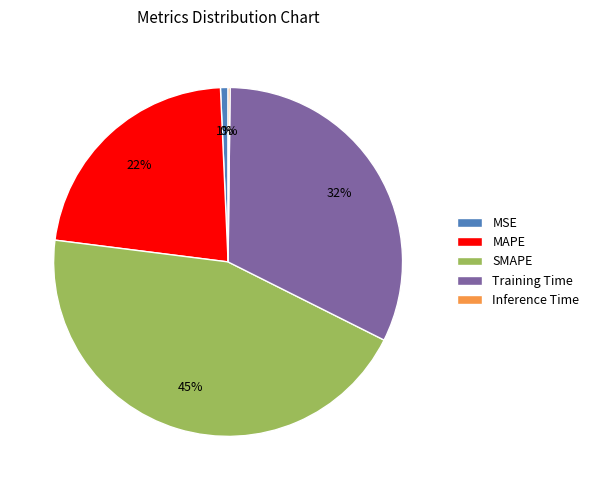

Which slice is the largest?

SMAPE